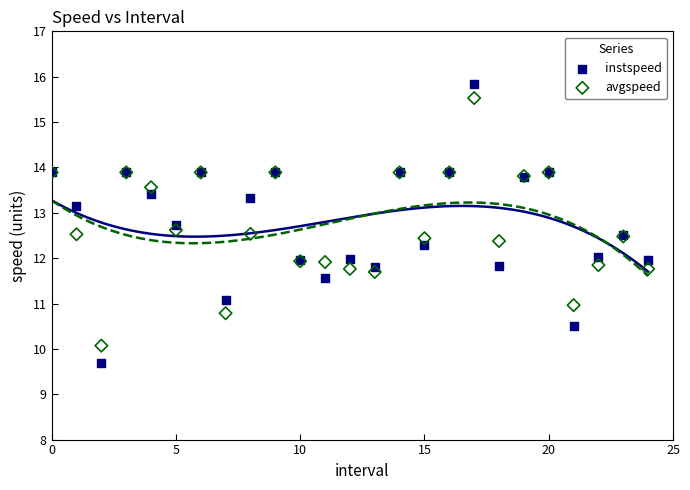

Which series contains the lowest Y value?

instspeed